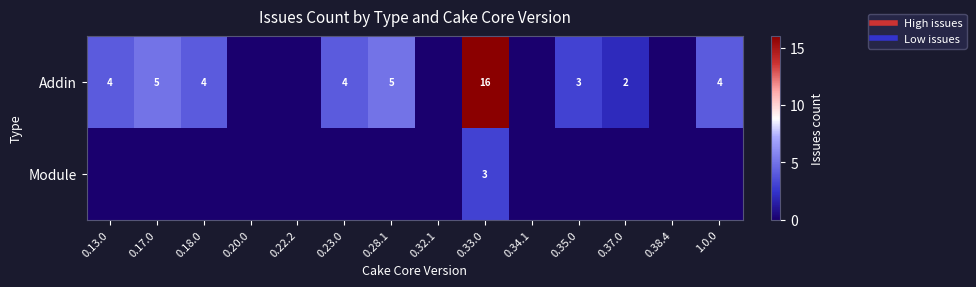

Is the value of Addin at 0.22.2 greater than the value of Module at 0.23.0?

No